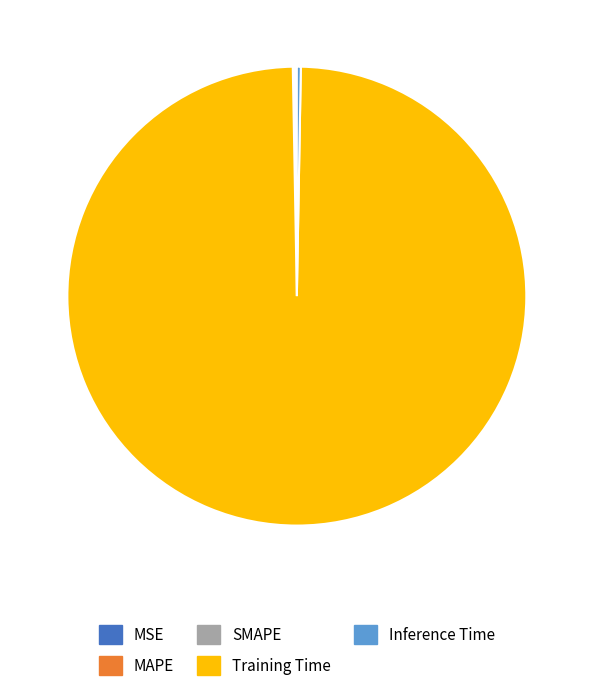

Does Training Time represent more than half of the total?

Yes